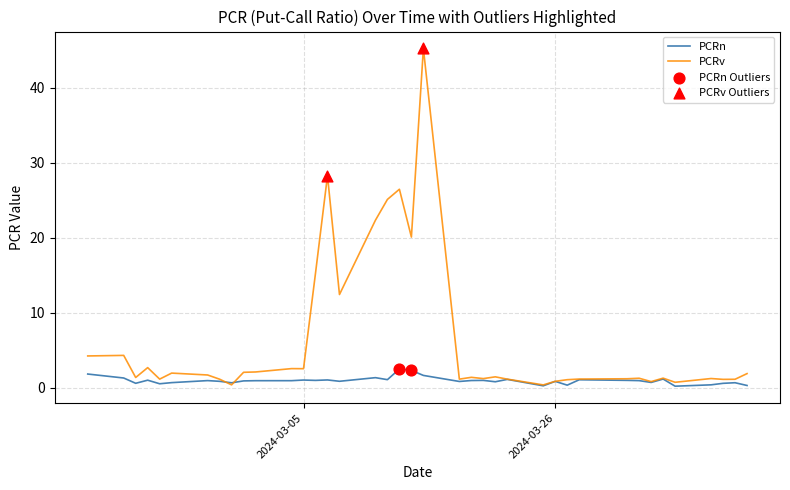

List the series in order of their peak value, lowest first.

PCRn, PCRv